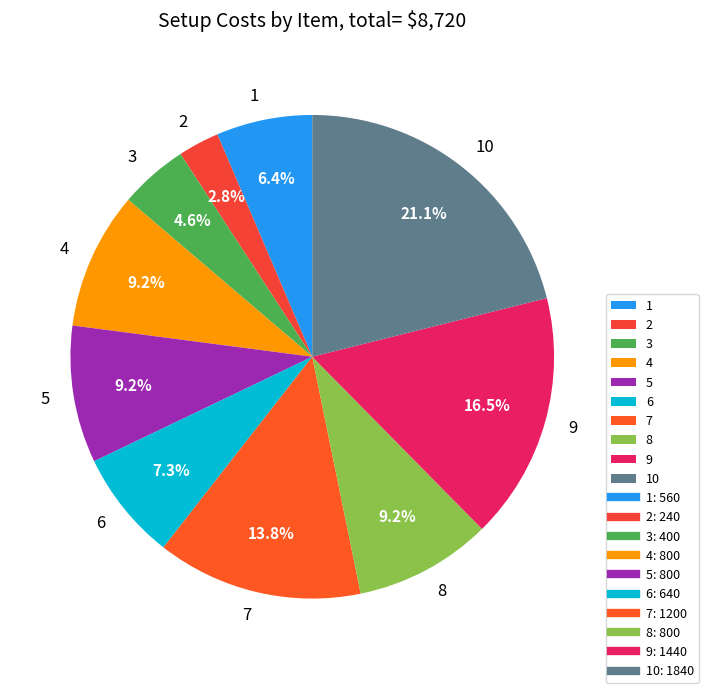

How many slices are in this pie chart?

10